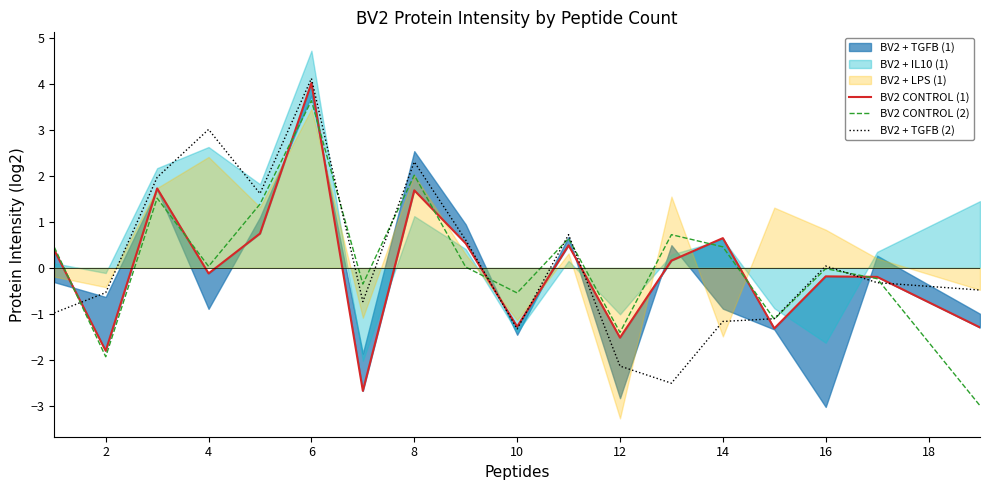

What is the sum of all BV2 + TGFB (2) values?

3.1